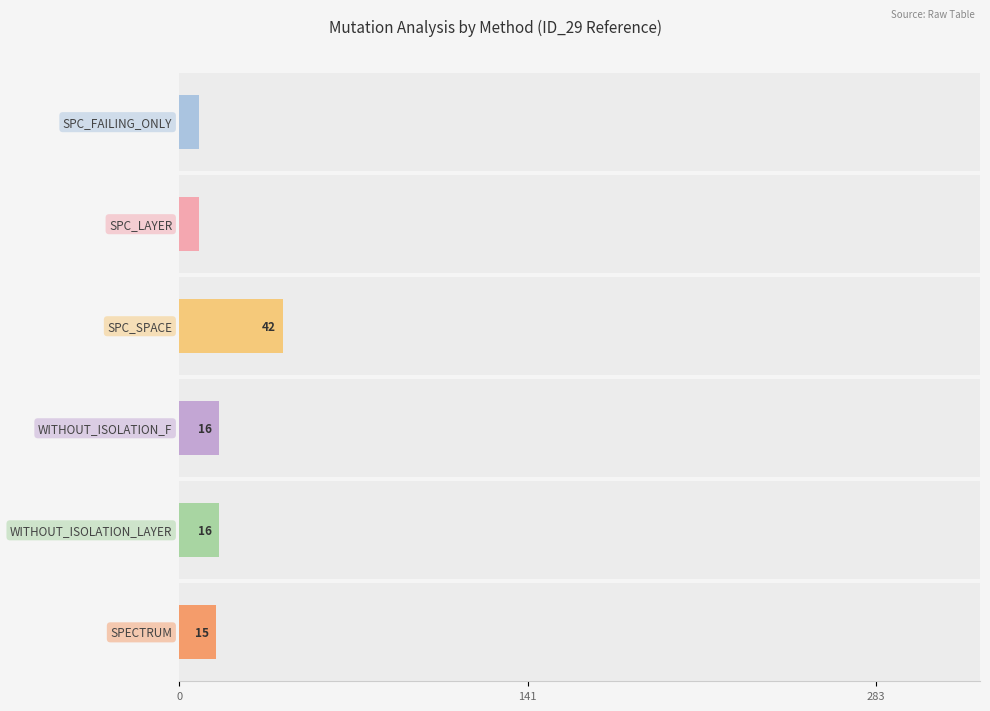

Between 14 and 14, which is larger?

14